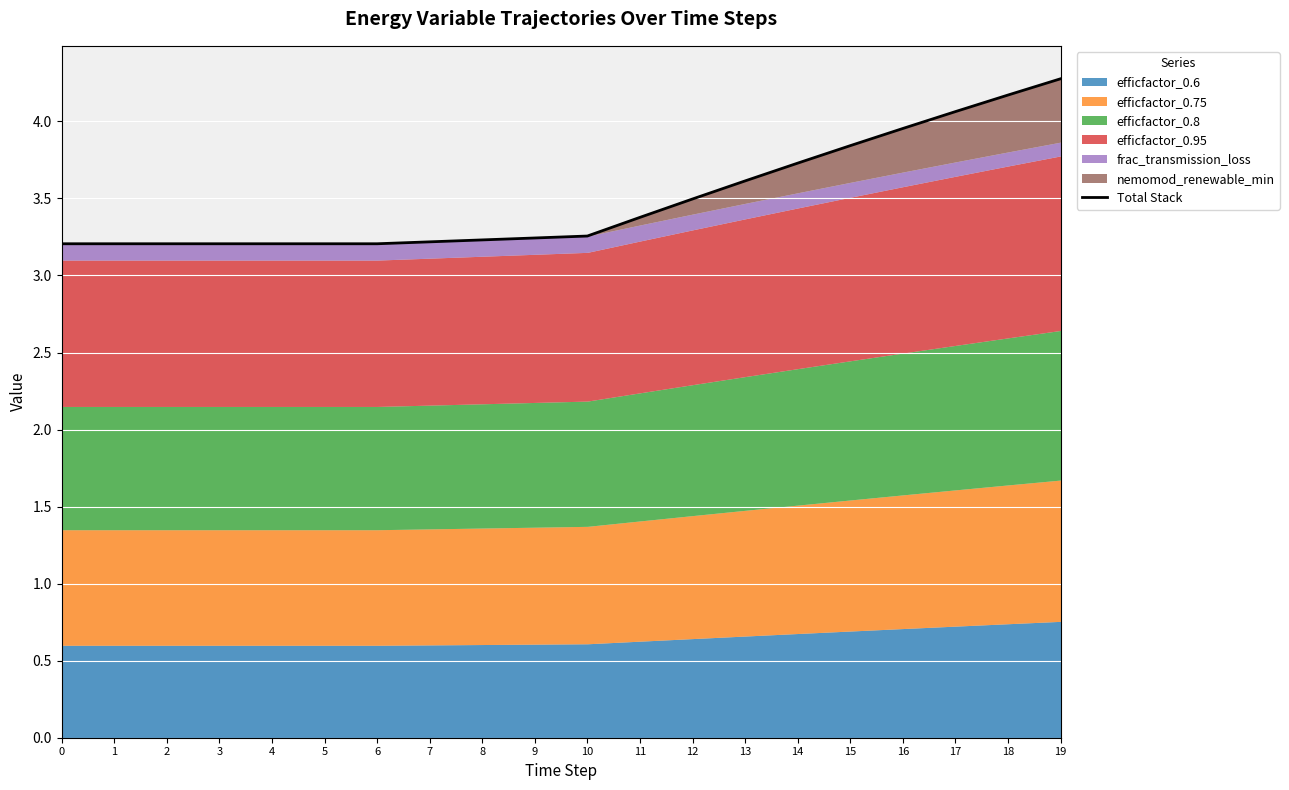

What is the sum of the values at 17 and 14?

7.8